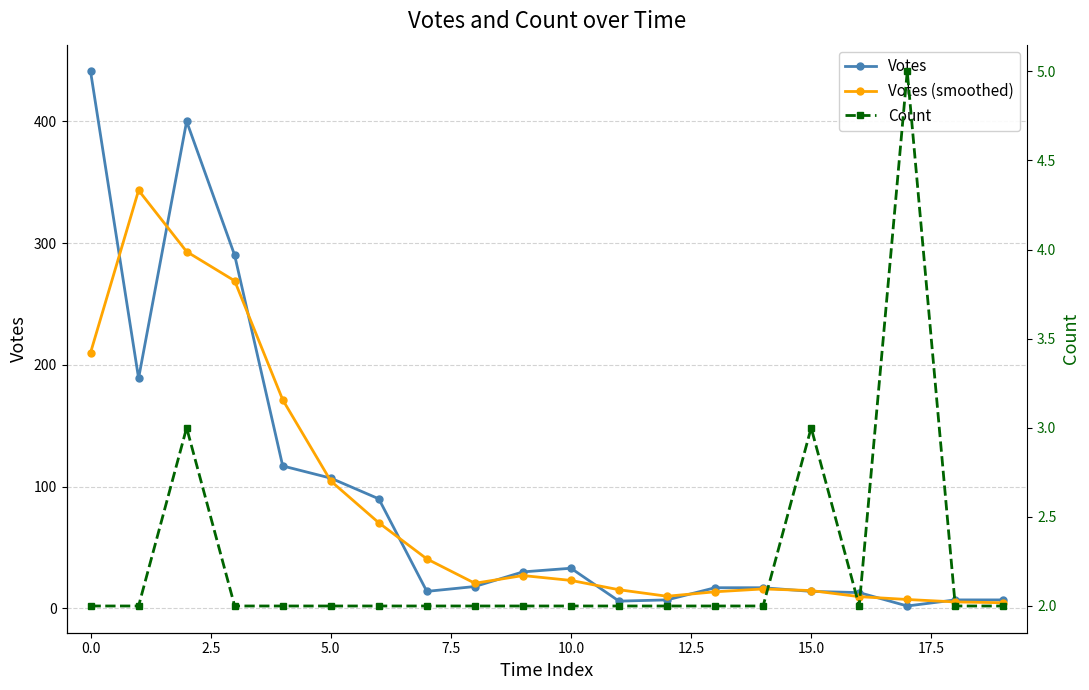

Which series has the largest total across all categories?

Votes